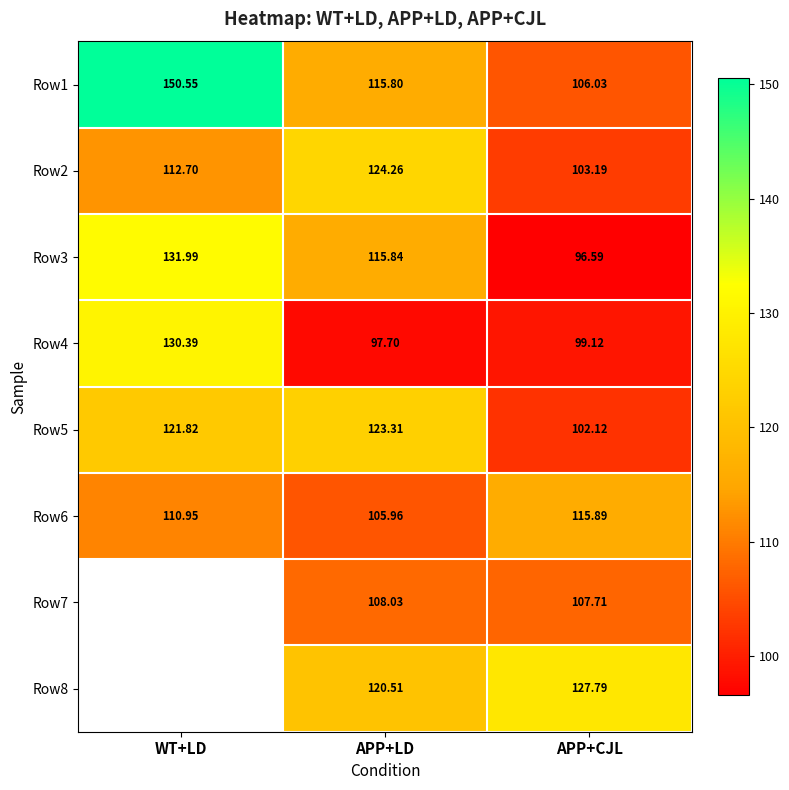

Rank the categories by Row5 value from highest to lowest.

APP+LD, WT+LD, APP+CJL